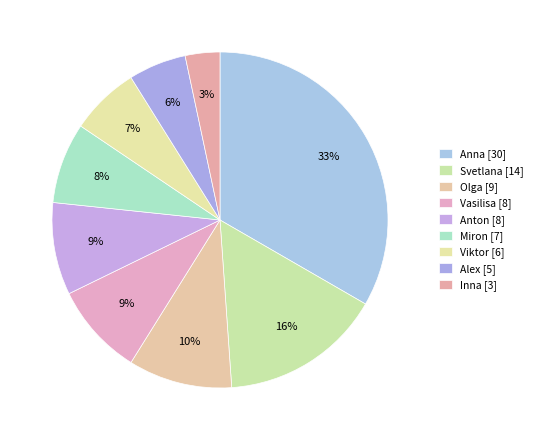

To the nearest percent, what portion does Svetlana represent?

16%